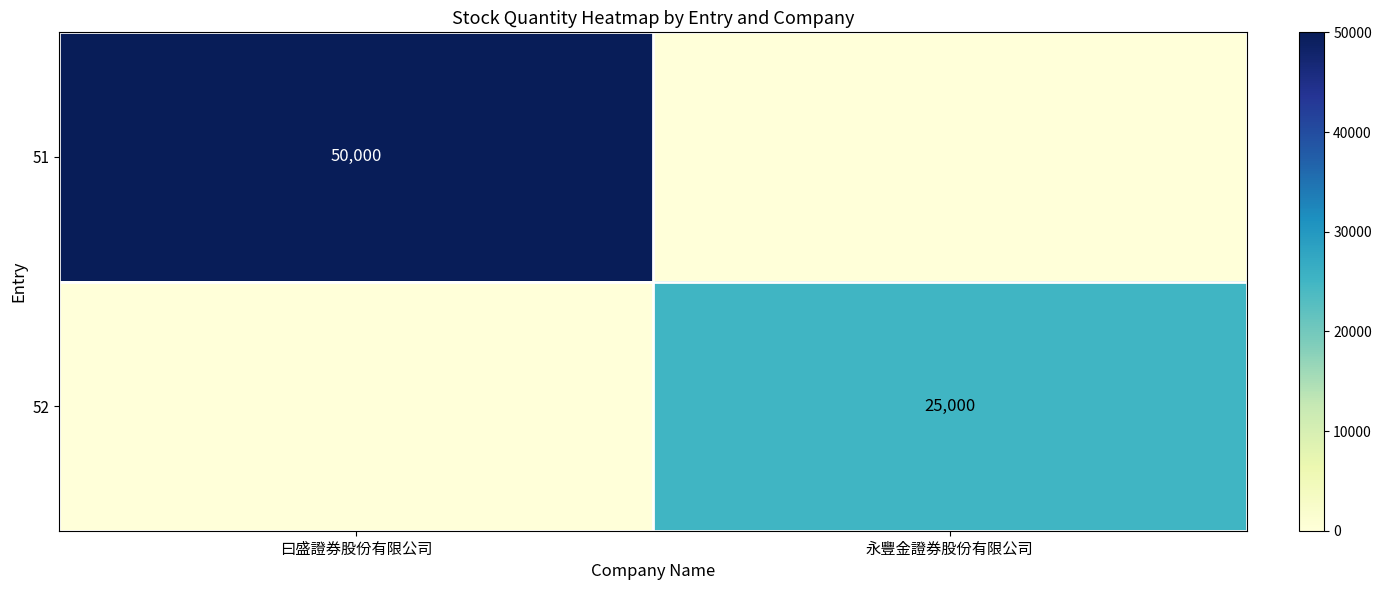

Is it true that 51 equals 50000 at 曰盛證券股份有限公司?

True